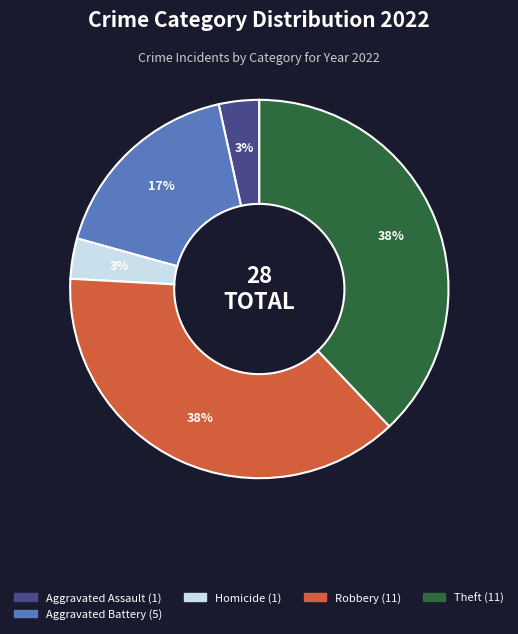

Does any single category account for the majority?

No